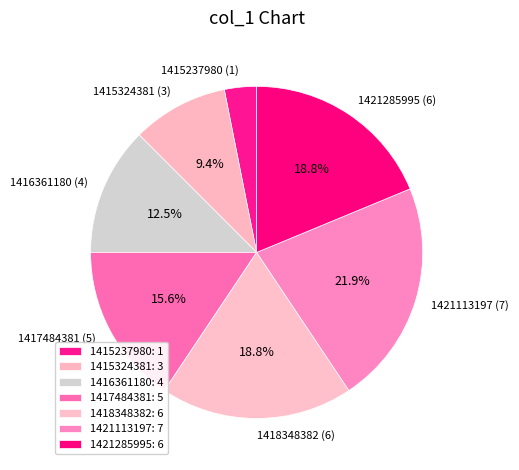

Does any single category account for the majority?

No